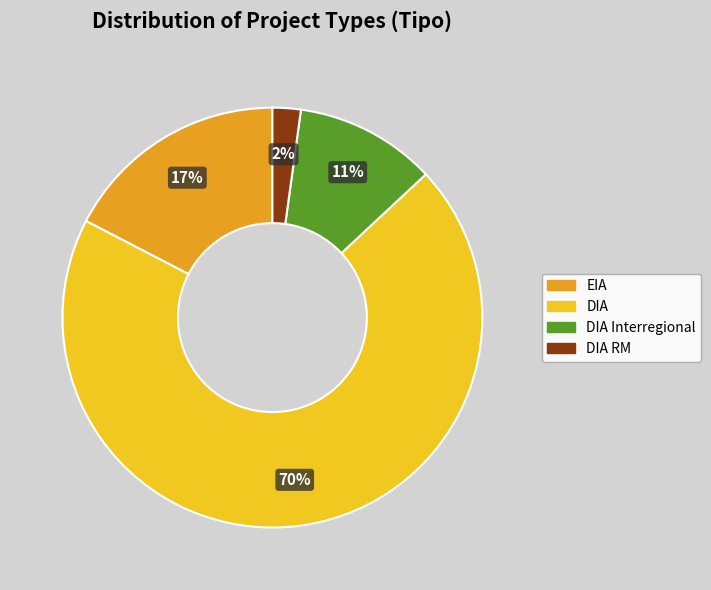

To the nearest percent, what is the average slice percentage?

25%